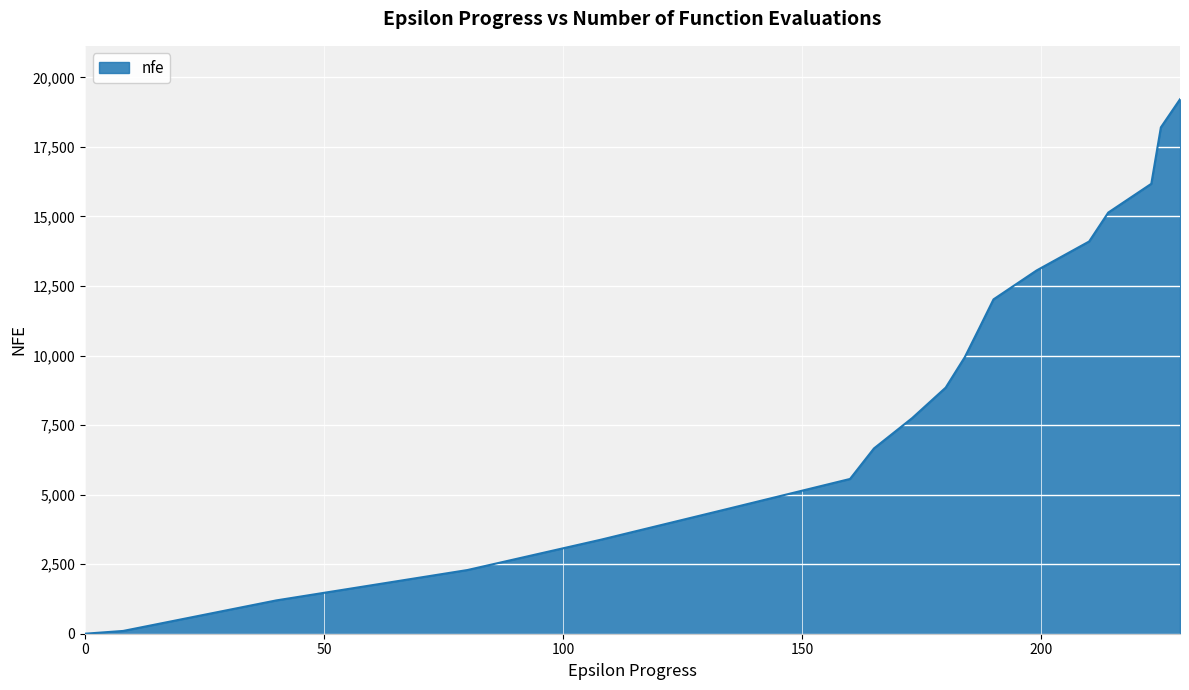

What is the greatest value displayed?

19213